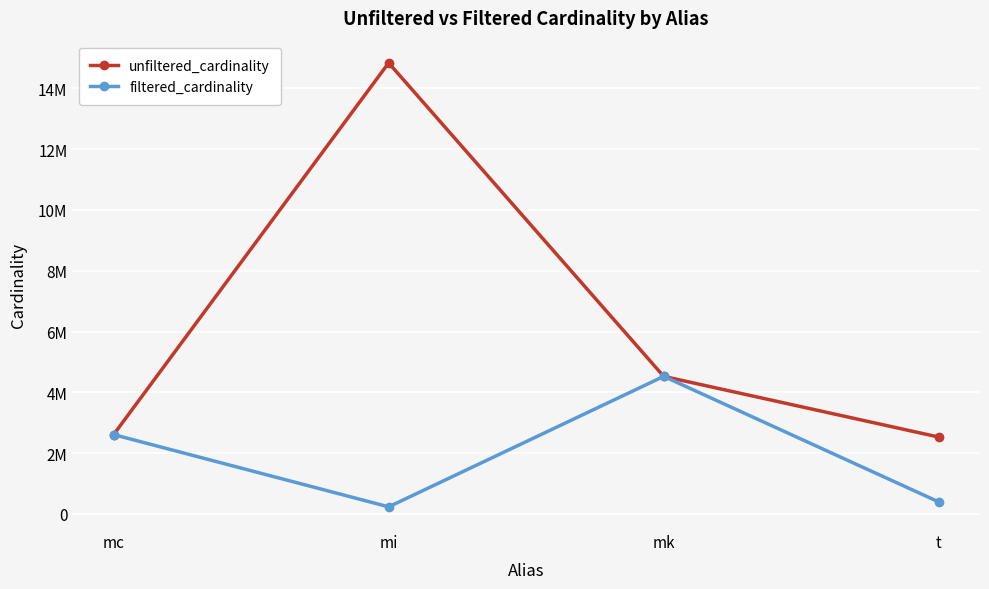

Is the value of filtered_cardinality at mc greater than the value of unfiltered_cardinality at mk?

No